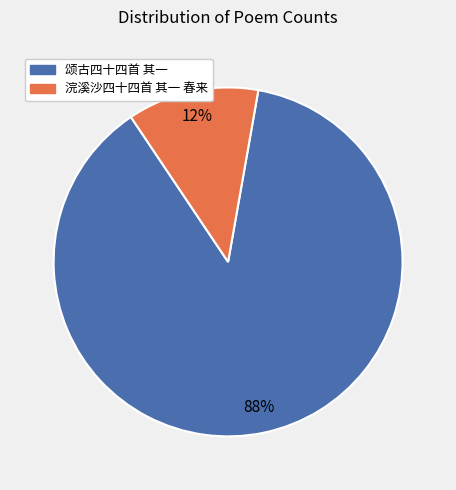

Is the sum of 颂古四十四首 其一 and 浣溪沙四十四首 其一 春来 greater than half?

Yes